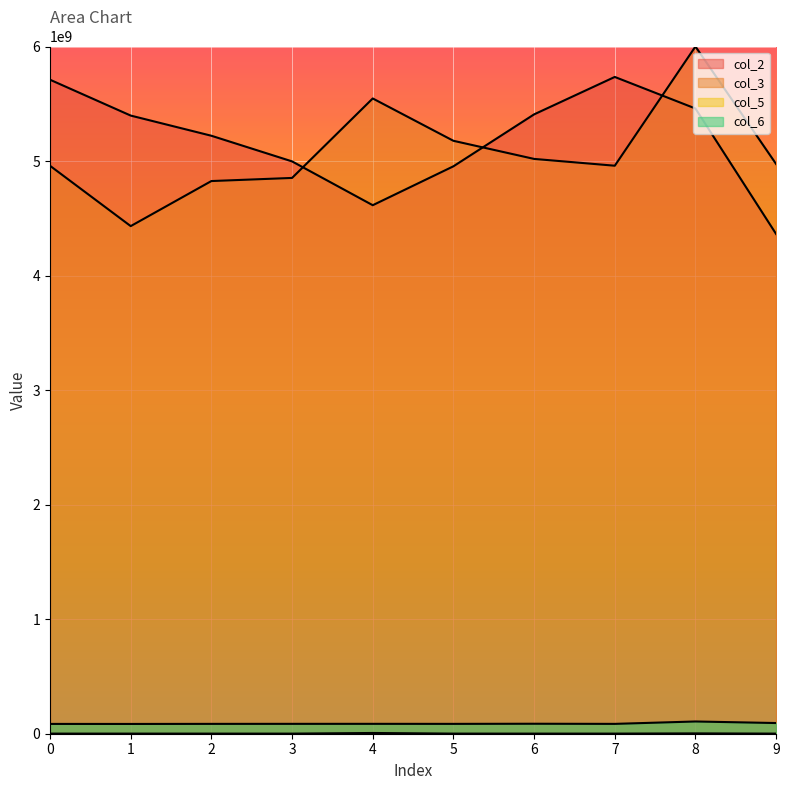

What is the spread (max minus min) of values at 4?

5539876109.1